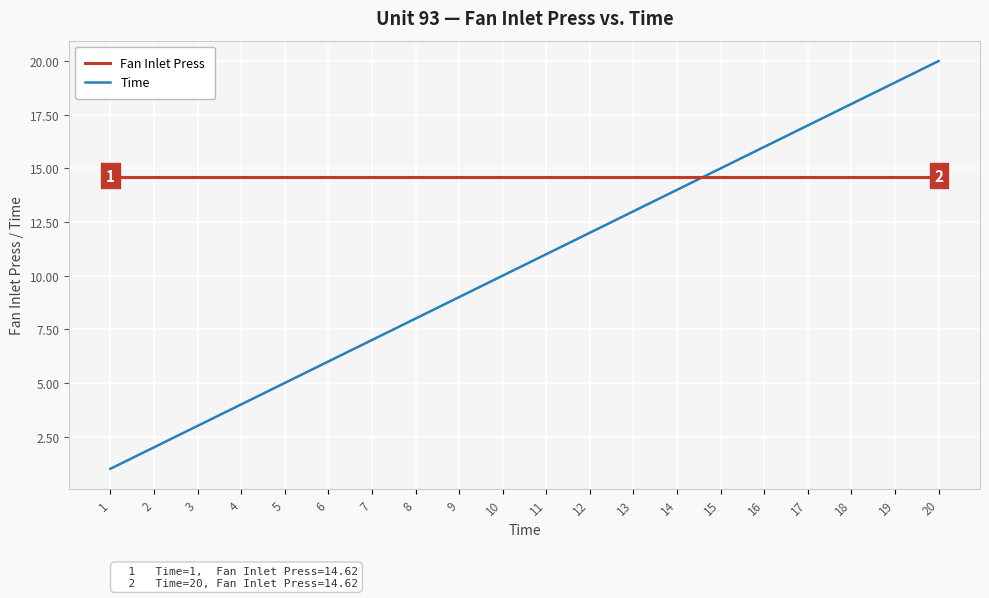

What are all the series names shown in the legend?

Fan Inlet Press, Time